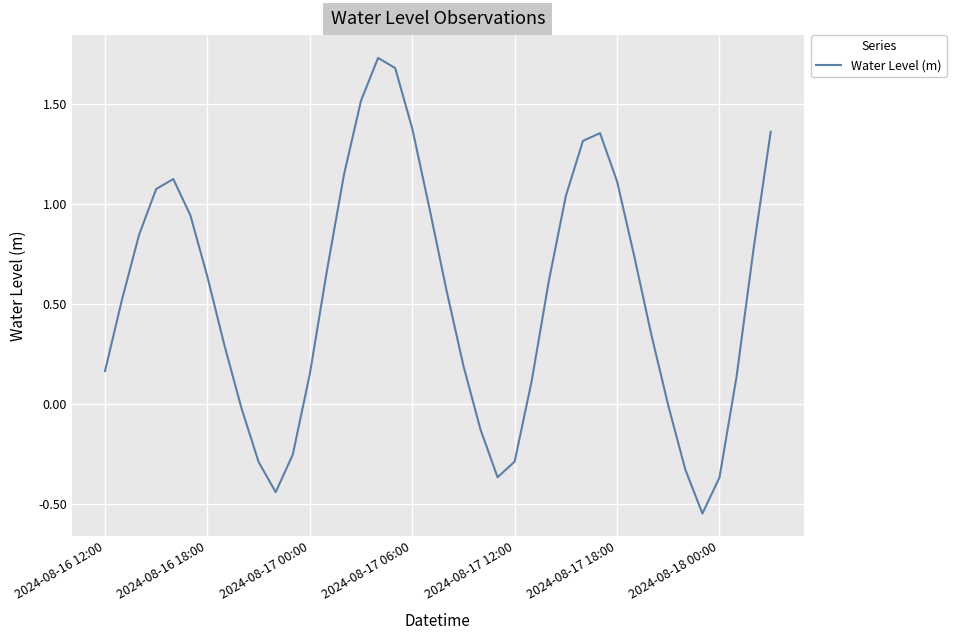

What is the difference between the maximum and minimum values?

2.3